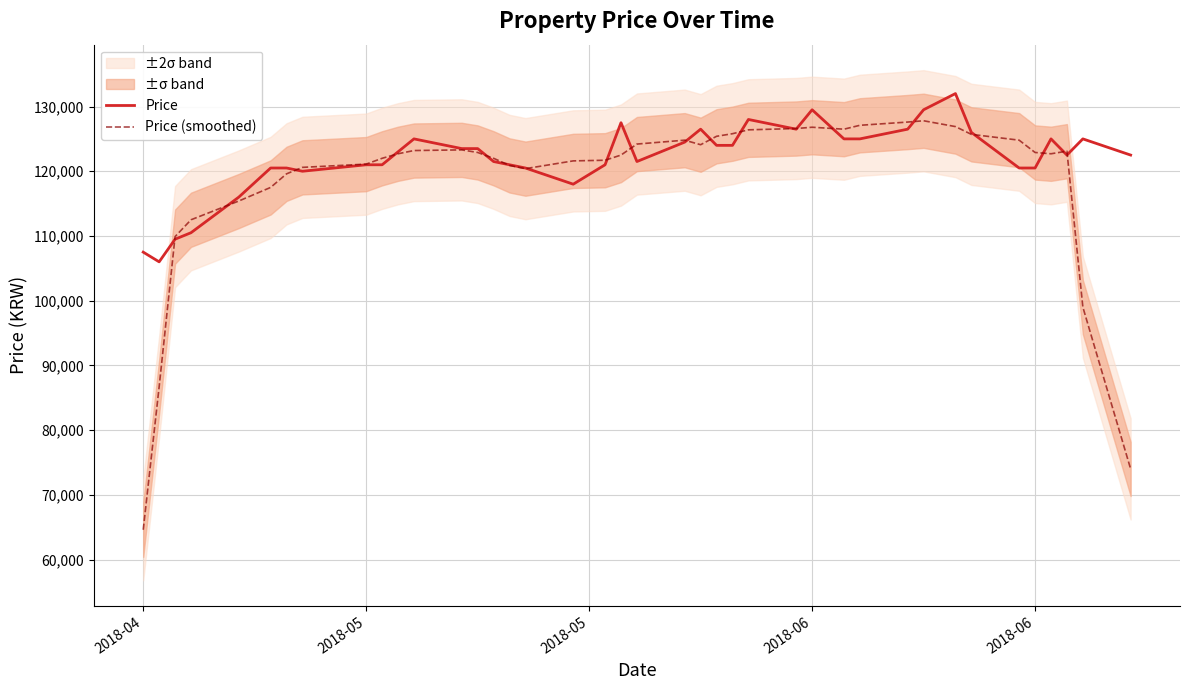

Is it true that Price equals 121000 at 2018-05?

True